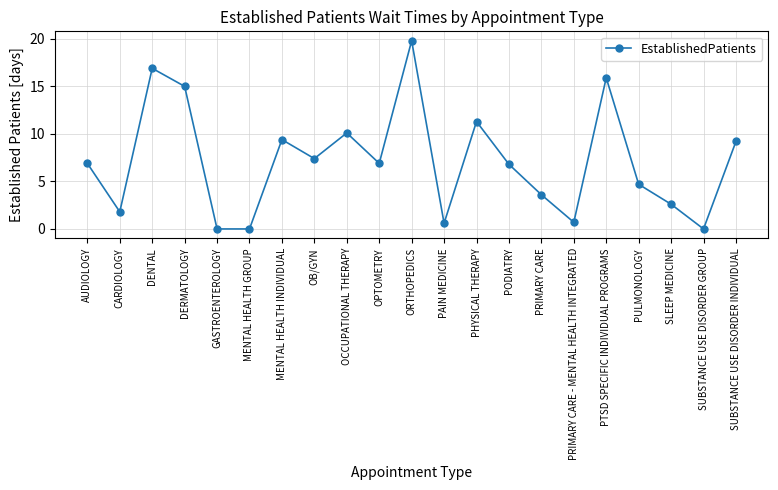

The chart shows a value of 9.4 at MENTAL HEALTH INDIVIDUAL. True or false?

True